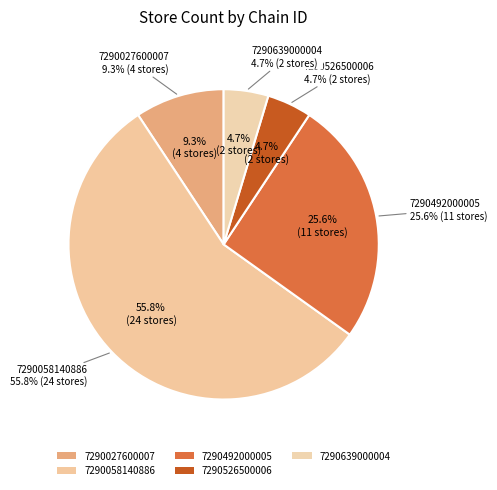

Is 7290058140886 the majority of the pie?

Yes